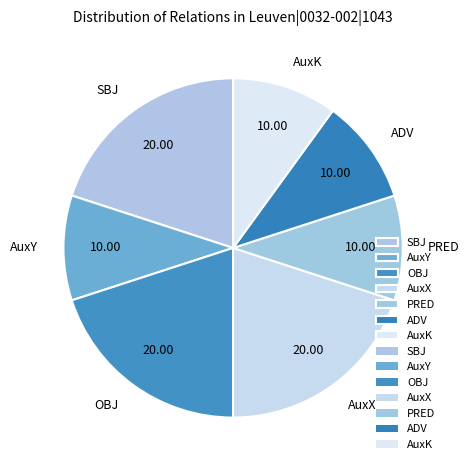

Is there any slice that represents more than half of the pie?

No